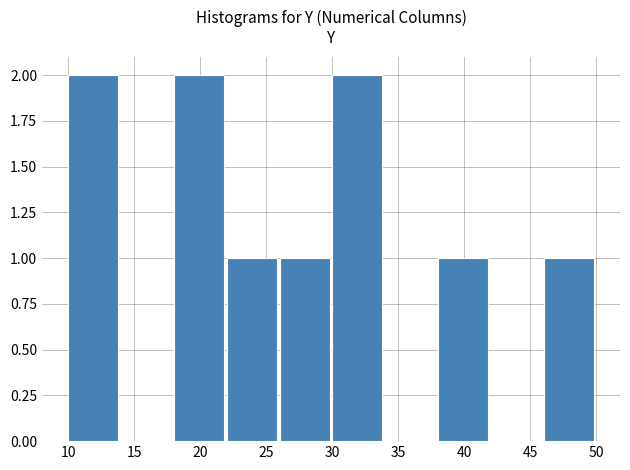

Reading left to right, list every bar in this chart as the range it spans on the x-axis followed by its height. The values are not printed on the chart, so give them approximately, as read against the axis.

10 to 14: 2
14 to 18: 0
18 to 22: 2
22 to 26: 1
26 to 30: 1
30 to 34: 2
34 to 38: 0
38 to 42: 1
42 to 46: 0
46 to 50: 1